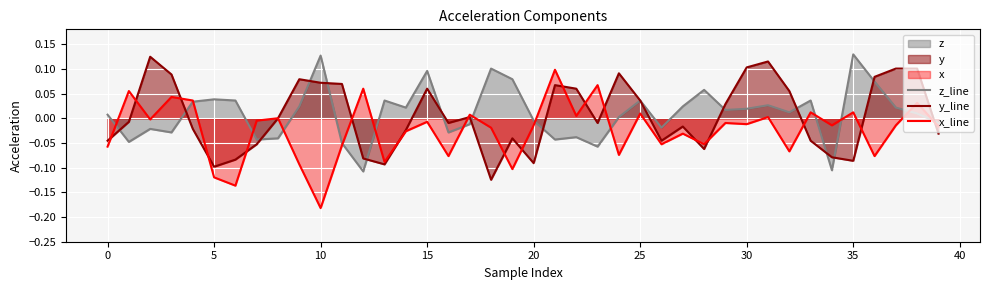

How many series are shown in this chart?

3